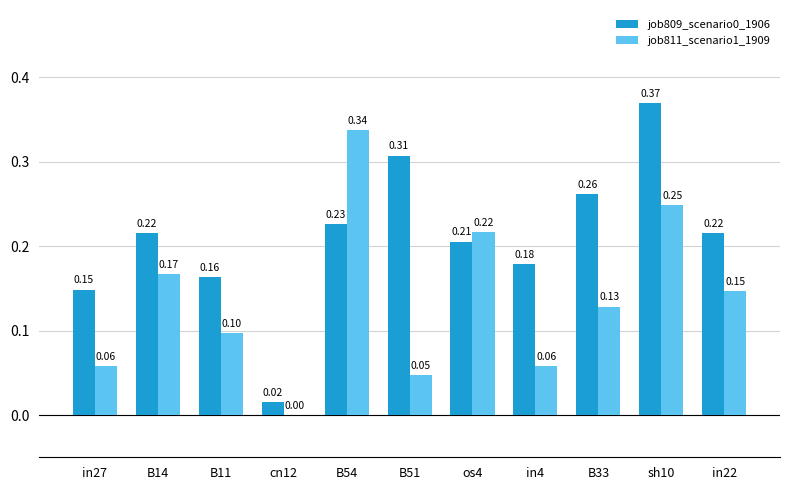

How many groups of bars are there?

11